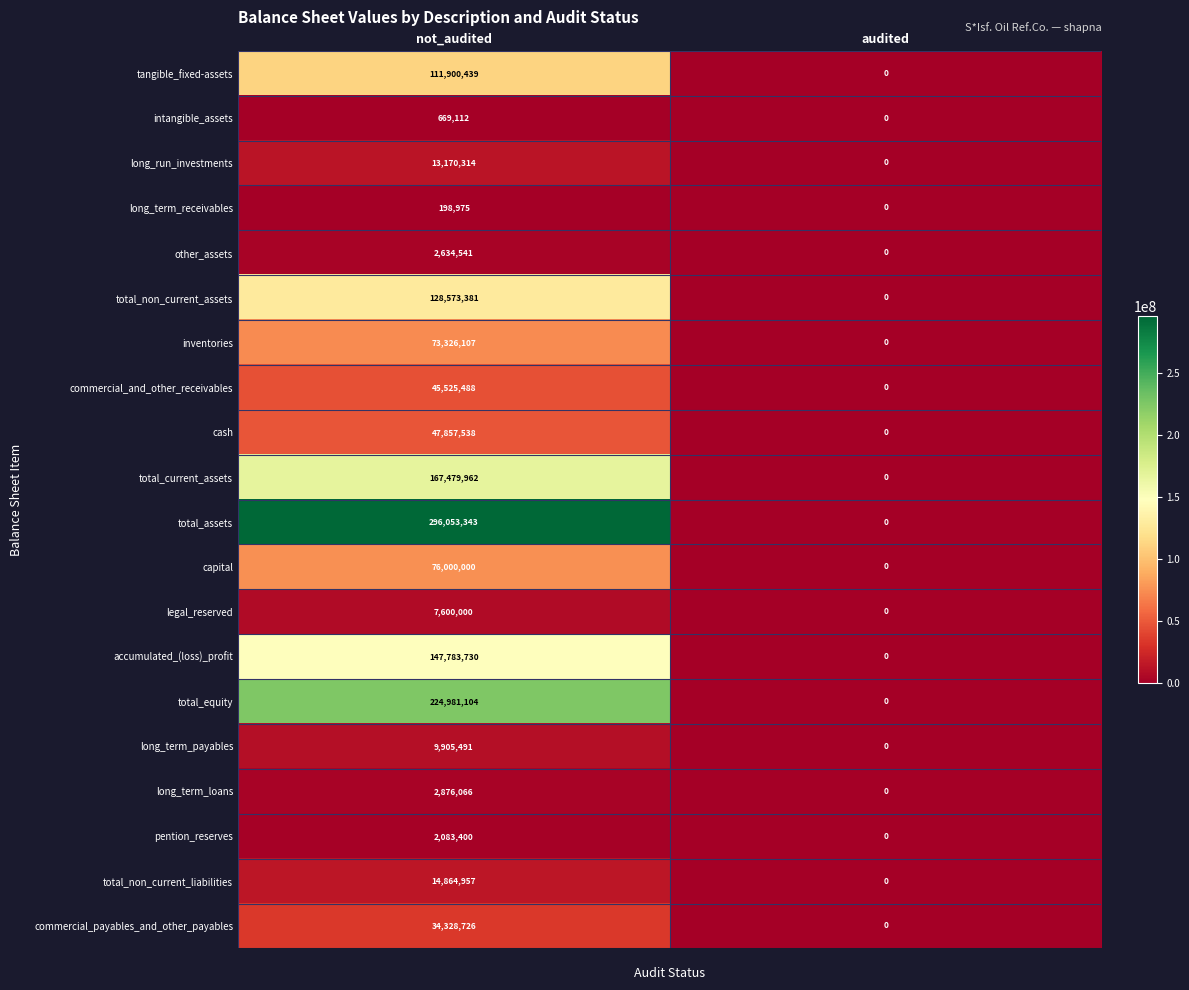

Rank the series by their maximum value, from lowest to highest.

long_term_receivables, intangible_assets, pention_reserves, other_assets, long_term_loans, legal_reserved, long_term_payables, long_run_investments, total_non_current_liabilities, commercial_payables_and_other_payables, commercial_and_other_receivables, cash, inventories, capital, tangible_fixed-assets, total_non_current_assets, accumulated_(loss)_profit, total_current_assets, total_equity, total_assets